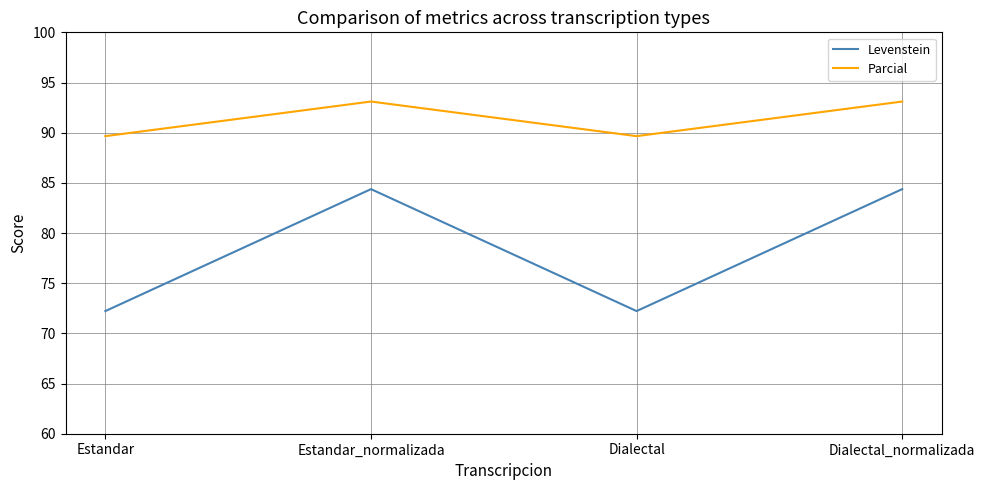

What is the difference between the maximum and minimum values in the Parcial series?

3.4